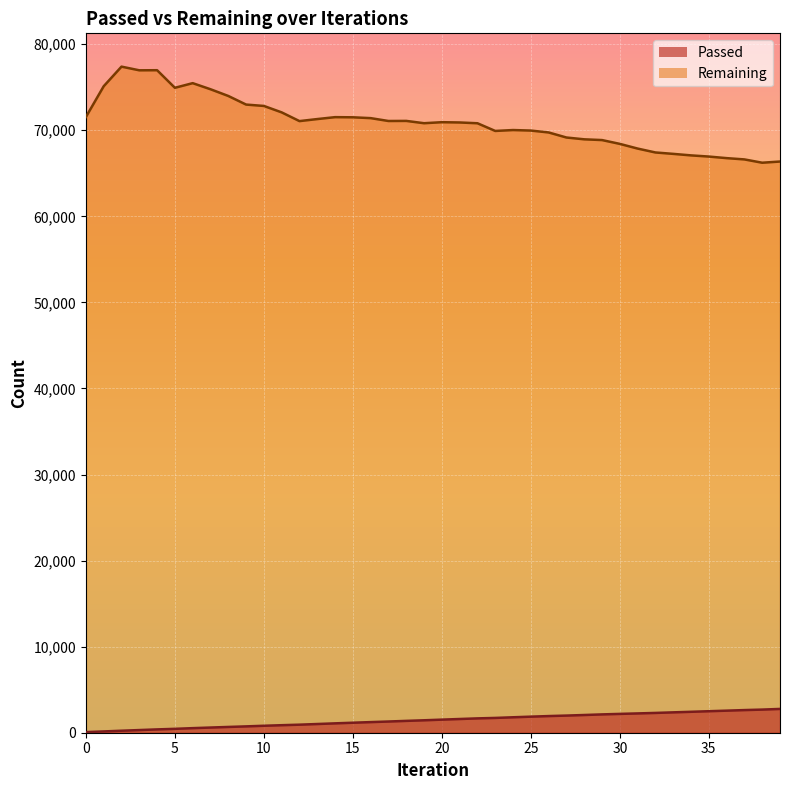

Is the value of Remaining at 15 greater than the value of Passed at 30?

Yes